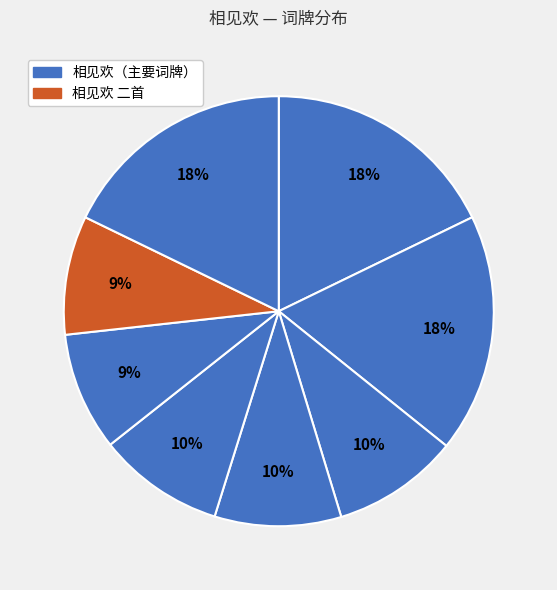

Is there a majority slice in this chart?

No